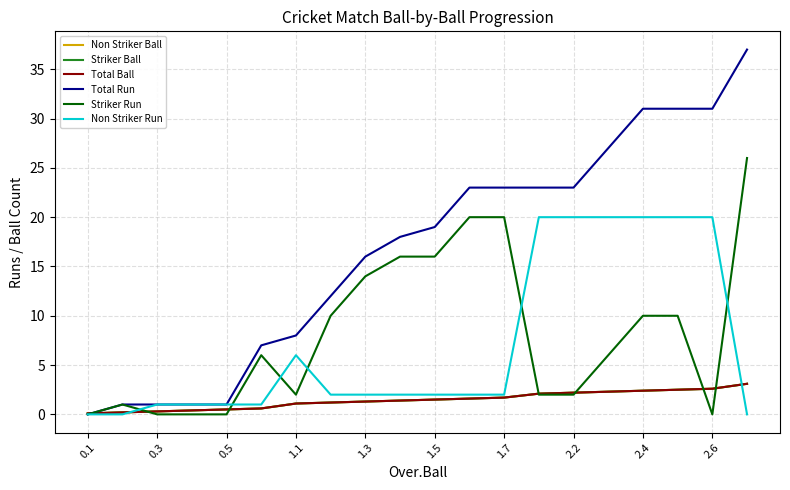

What is the difference between the maximum and second lowest values in the Striker Ball series?

2.9